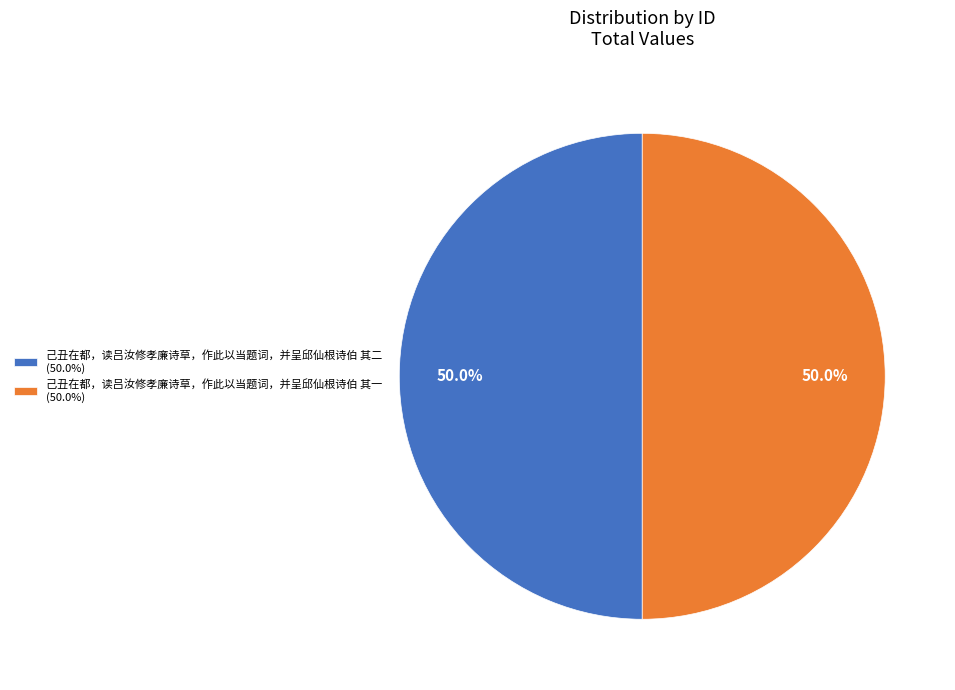

The 己丑在都，读吕汝修孝廉诗草，作此以当题词，并呈邱仙根诗伯 其二 slice represents 50% of the pie. True or false?

True